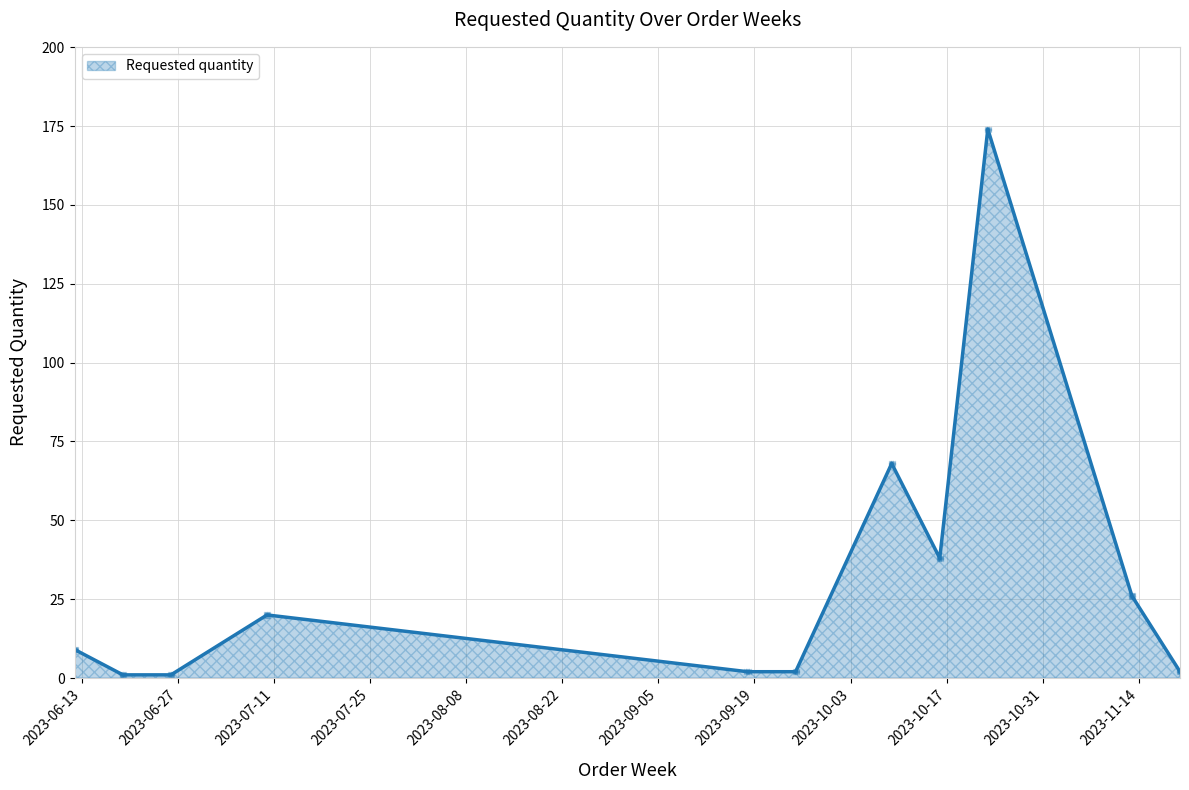

What is the smallest value displayed?

1